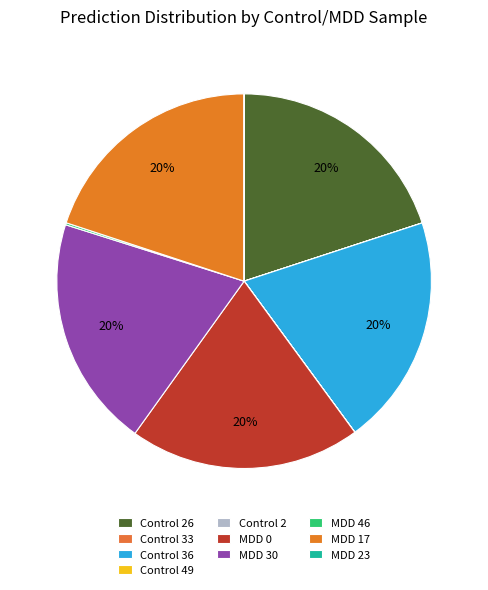

Which slice is the largest?

MDD 30